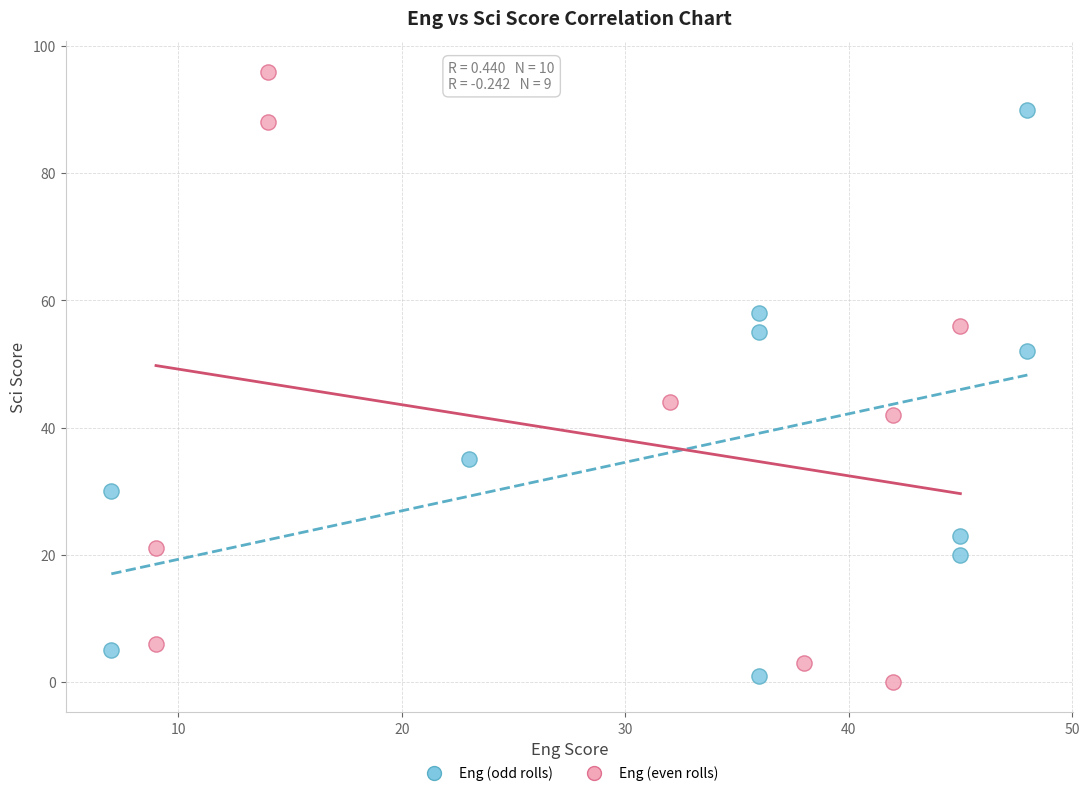

Which series contains the highest Y value?

Eng (even rolls)